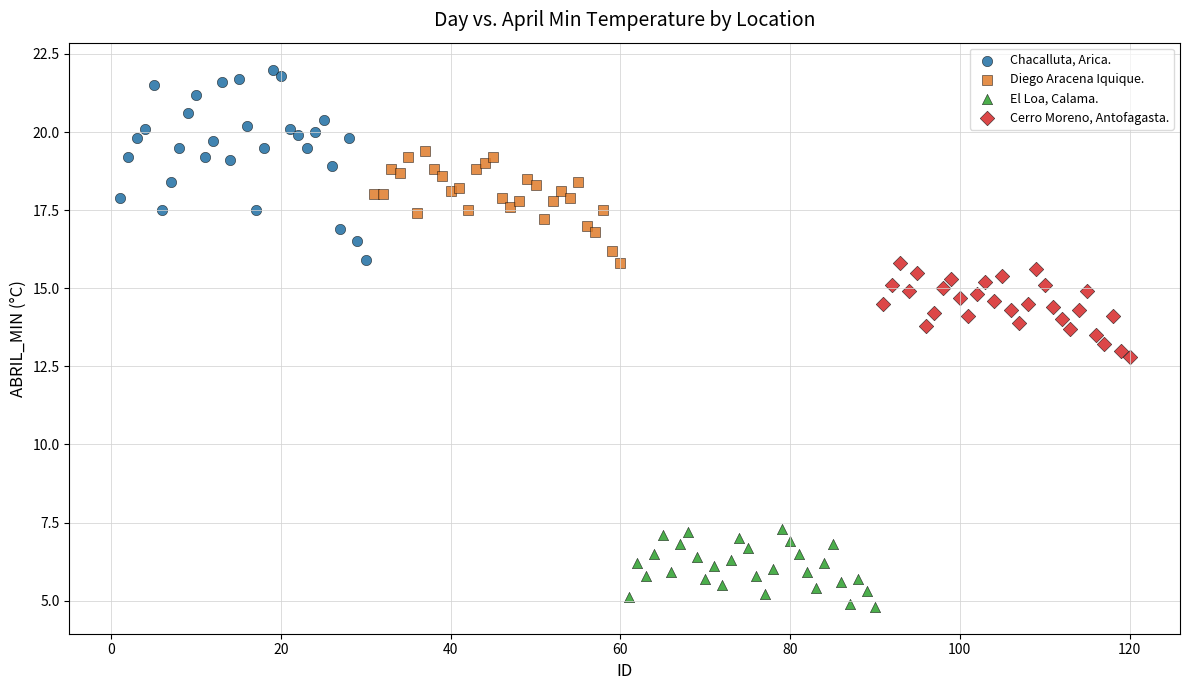

What are all the series names shown in the legend?

Chacalluta, Arica., Diego Aracena Iquique., El Loa, Calama., Cerro Moreno, Antofagasta.